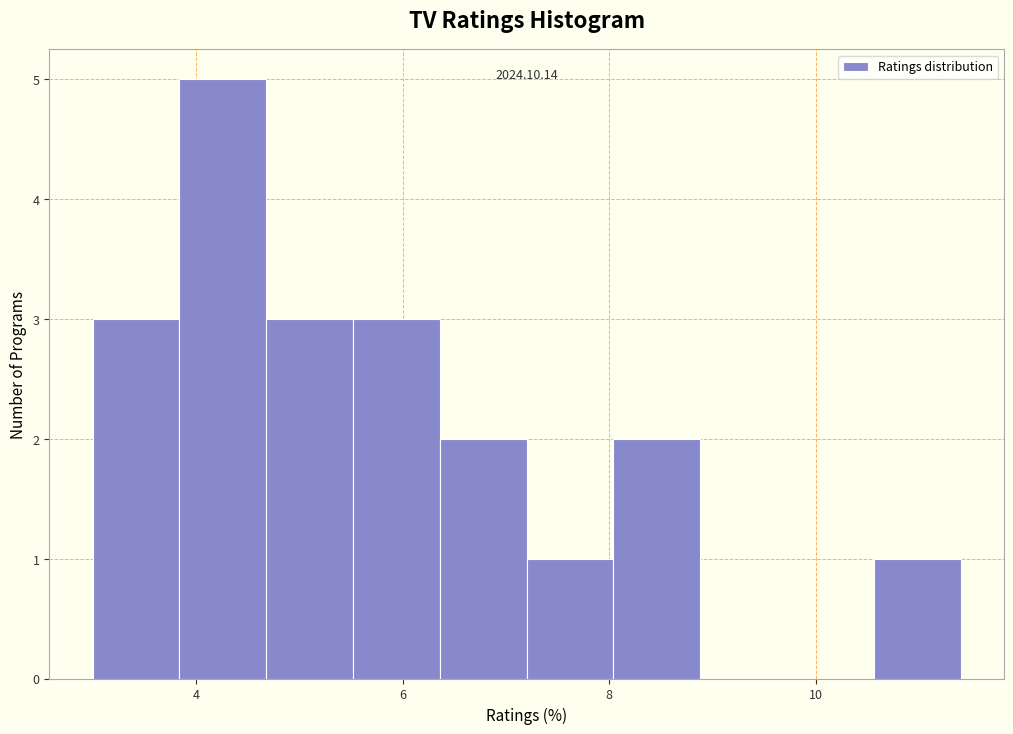

Over which range of the x-axis is the bar tallest?

3.84 to 4.68